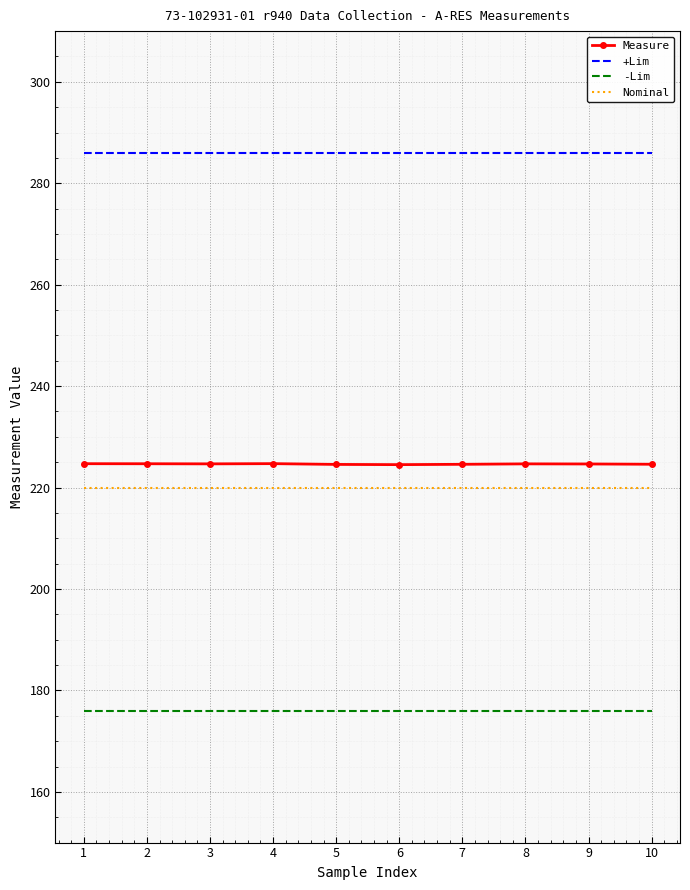

What is the difference between the highest and lowest values at 7?

110.0